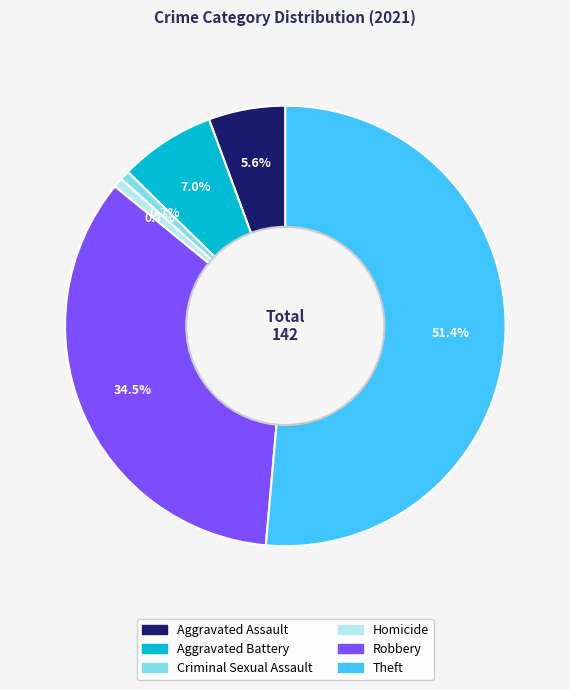

Does Aggravated Battery represent more than half of the total?

No